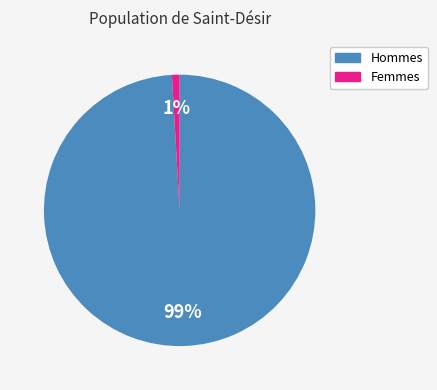

To the nearest percent, what is the difference between the largest and smallest slice percentages?

98%